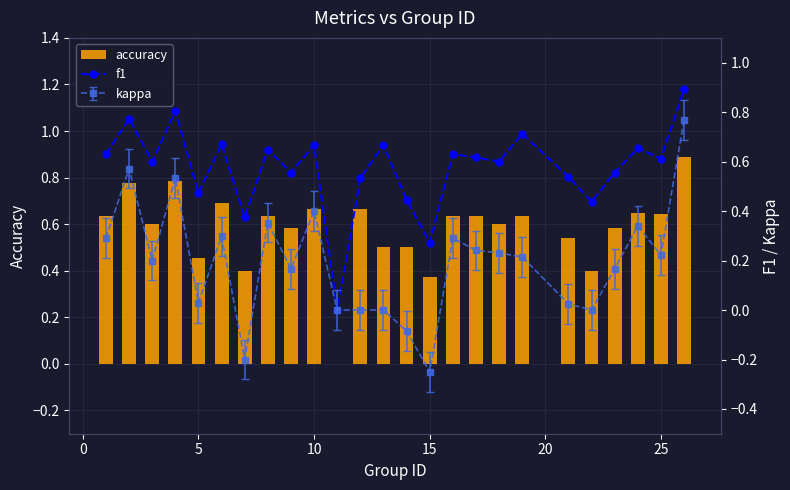

What is the highest value of the accuracy series?

0.9